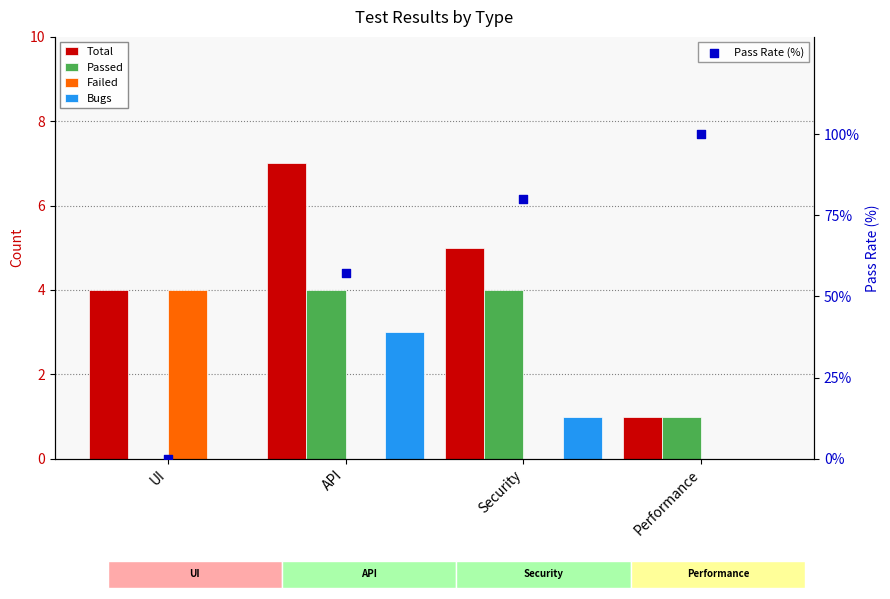

Which series has the widest spread of Y values?

Pass Rate (%)